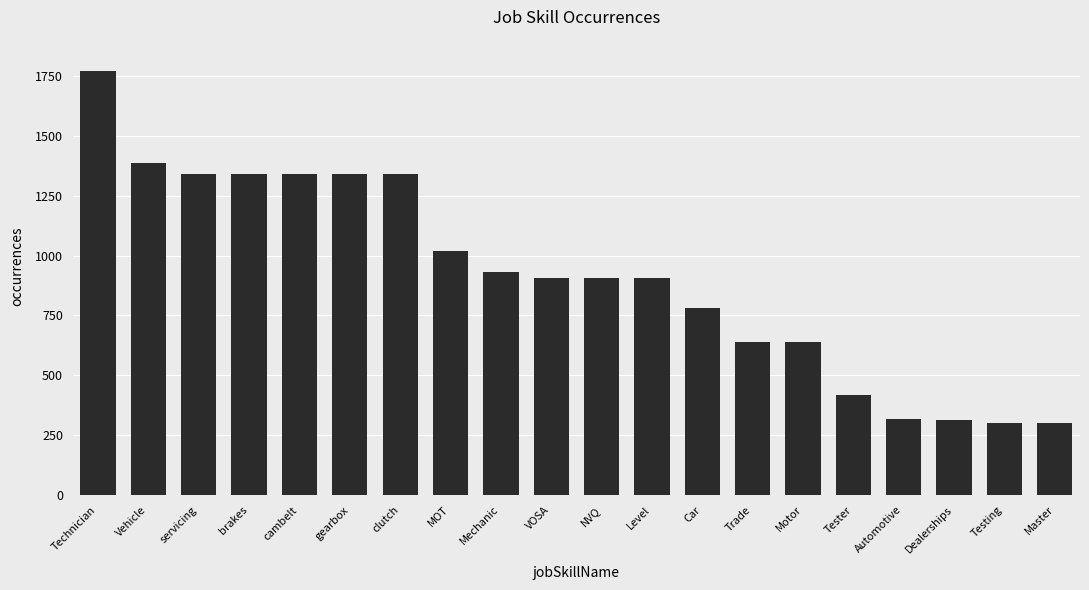

What is the value of the 12th bar from the left?

906